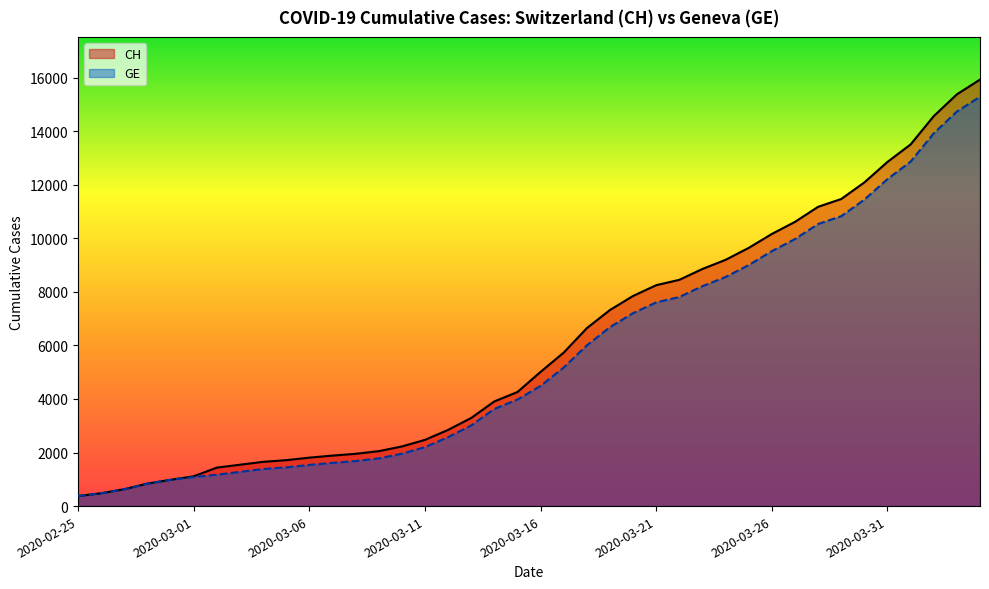

Where does the GE series first go above 4485?

21